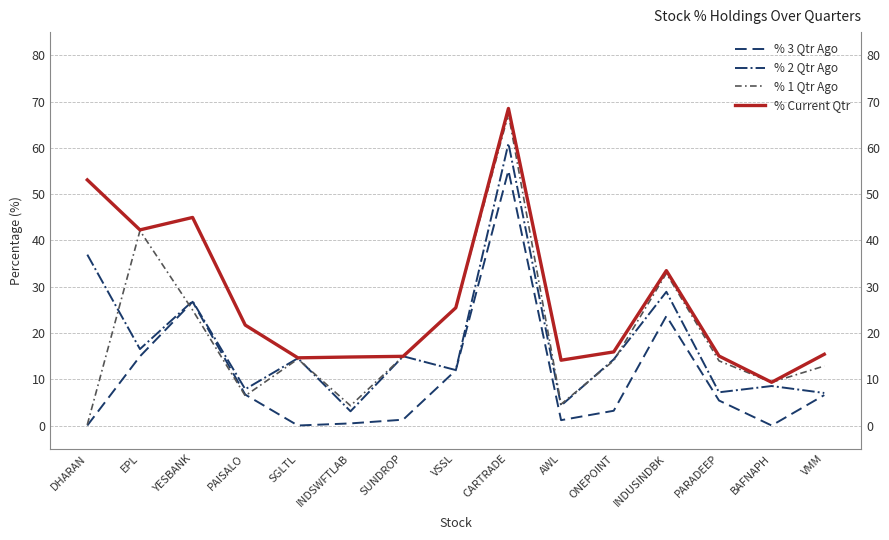

At PAISALO, list the series in order from largest to smallest.

% Current Qtr, % 2 Qtr Ago, % 3 Qtr Ago, % 1 Qtr Ago